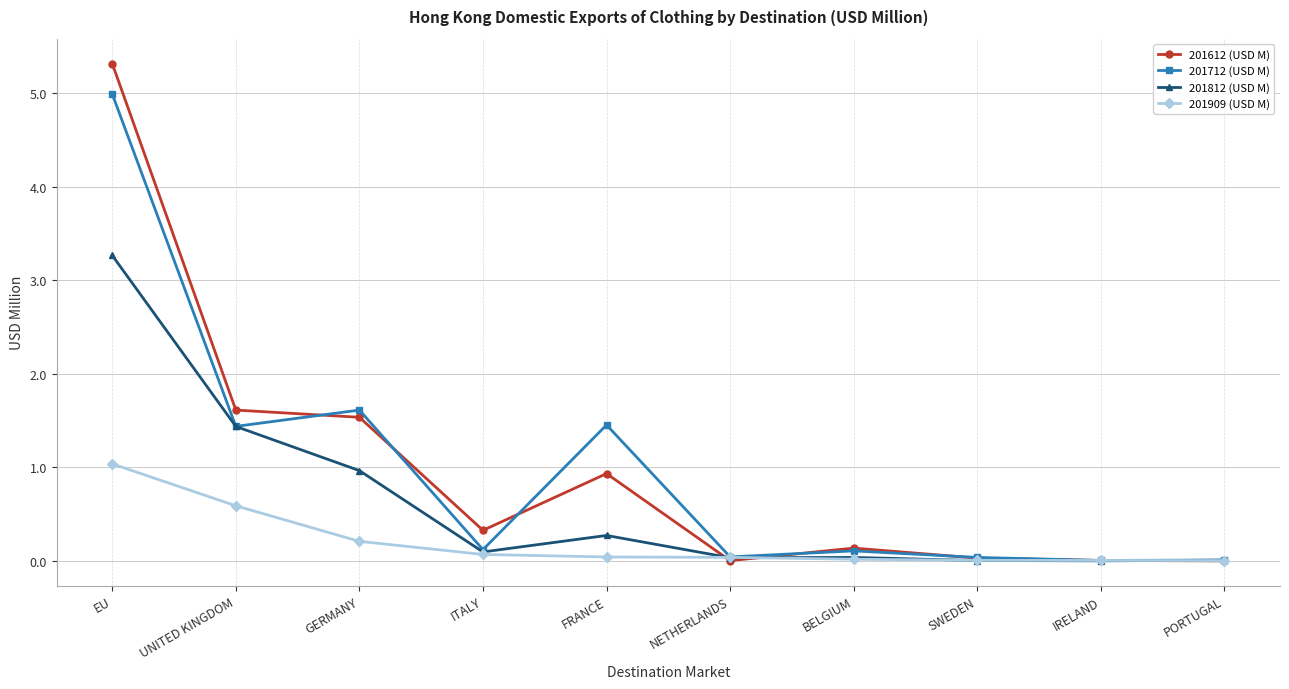

Between FRANCE and NETHERLANDS, which series saw the biggest shift?

201712 (USD M)